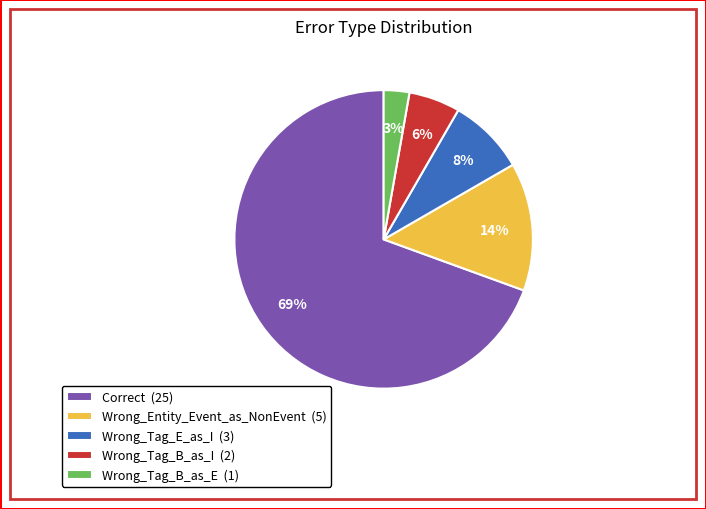

What percentage is the Correct slice, to the nearest percent?

69%